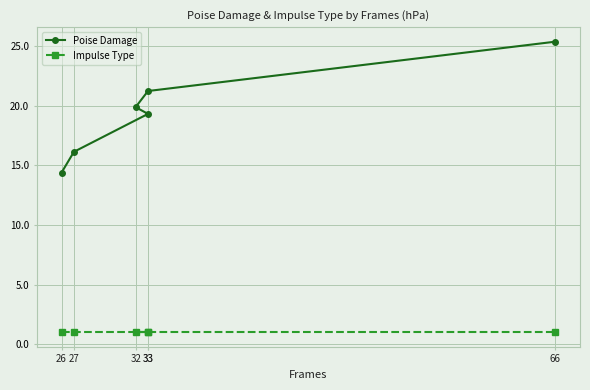

Which series has the largest range (max minus min)?

Poise Damage